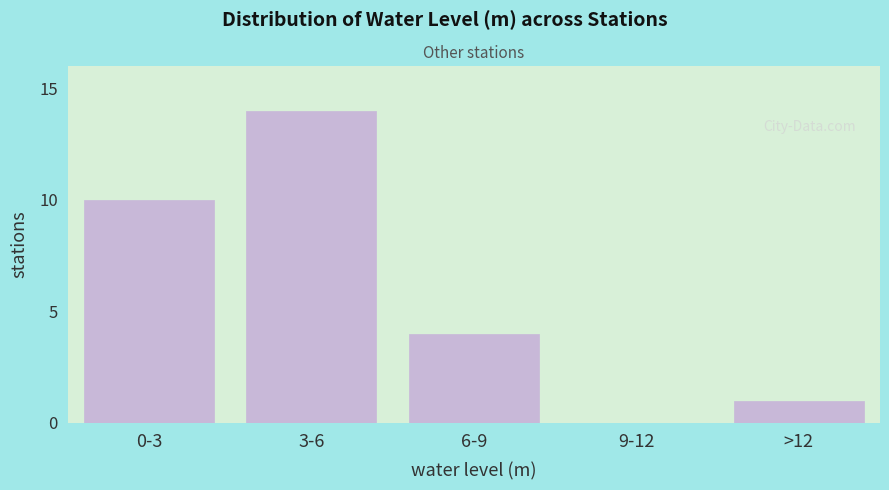

Reading left to right, extract all data points from this chart.

0-3=10	3-6=14	6-9=4	9-12=0	>12=1